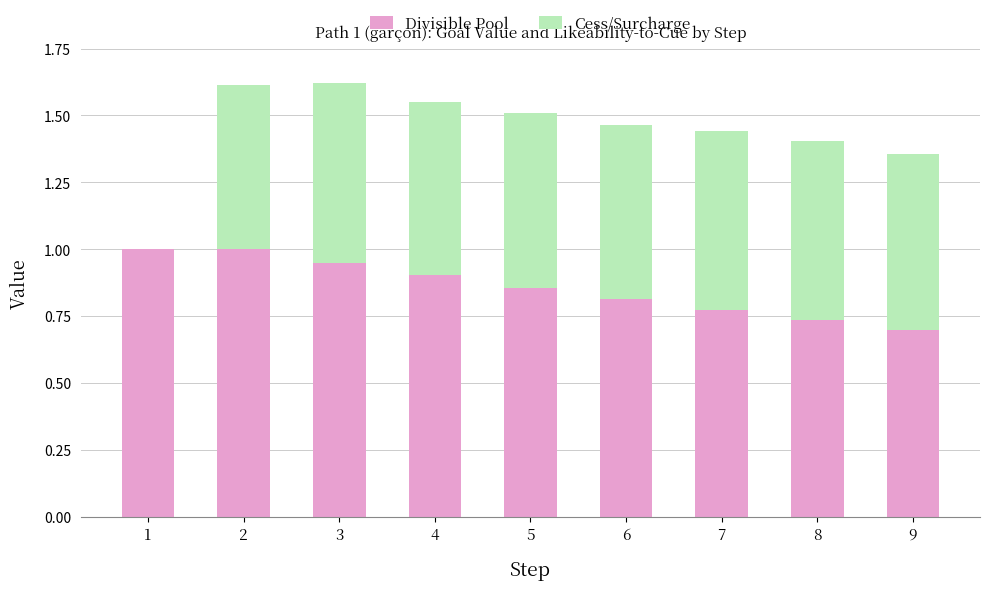

True or false: Divisible Pool has a value of 1.2 at 6.

False